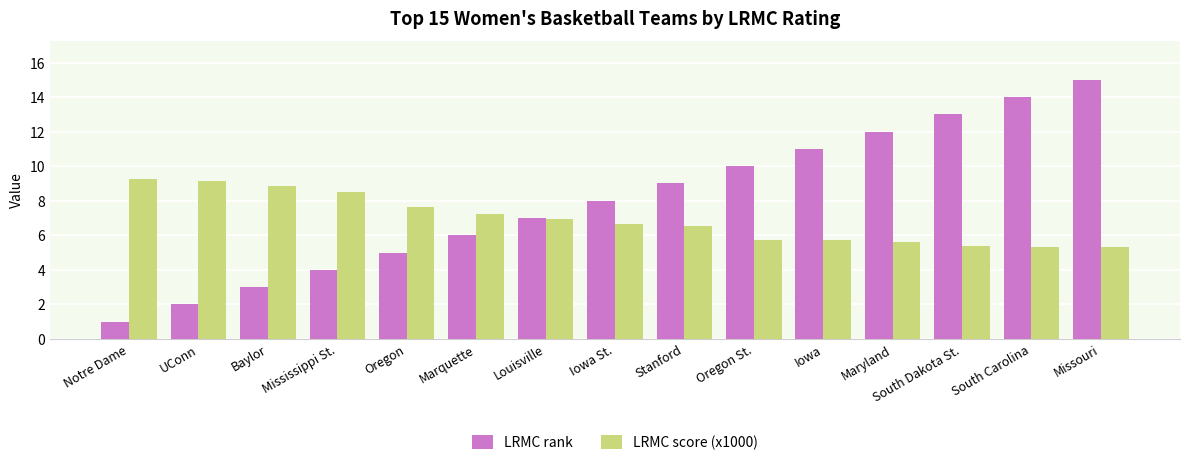

How many bars are there in total?

30